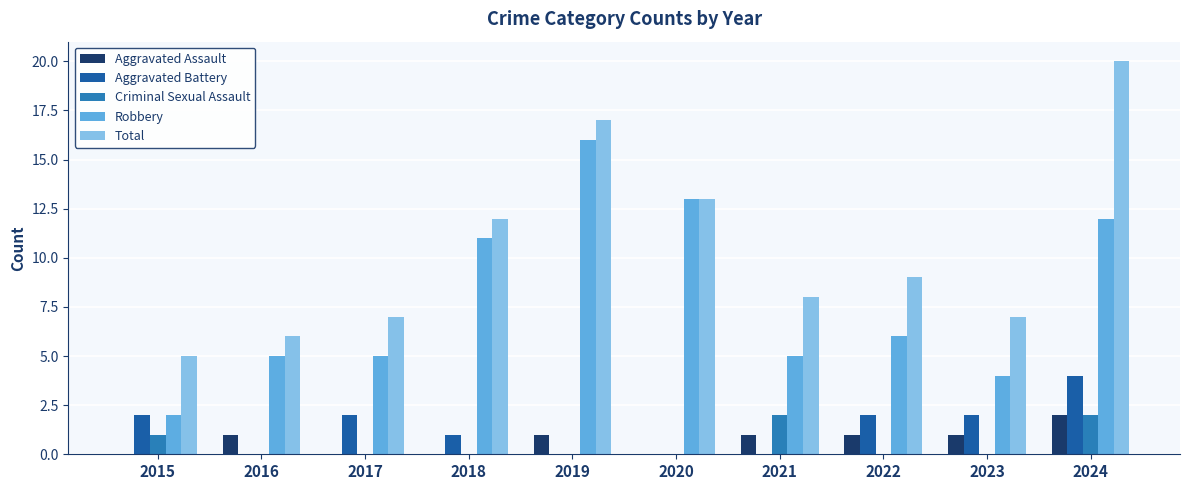

What are all the series names shown in the legend?

Aggravated Assault, Aggravated Battery, Criminal Sexual Assault, Robbery, Total